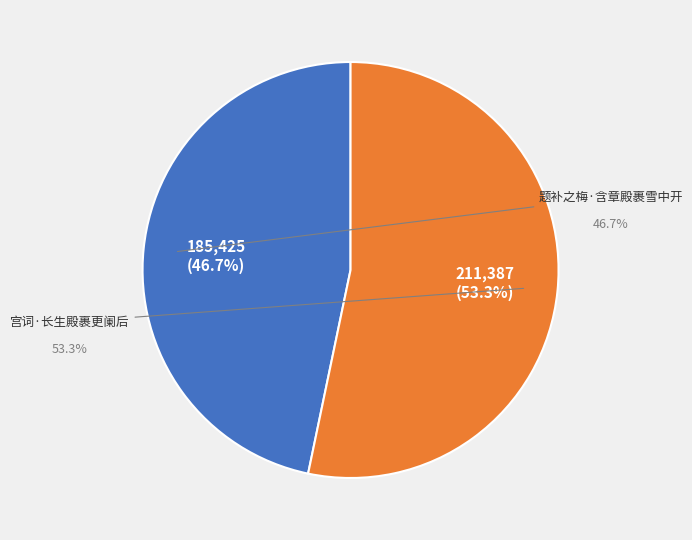

To the nearest percent, what is the combined percentage of 题补之梅·含章殿裹雪中开 and 宫词·长生殿裹更阑后?

100%